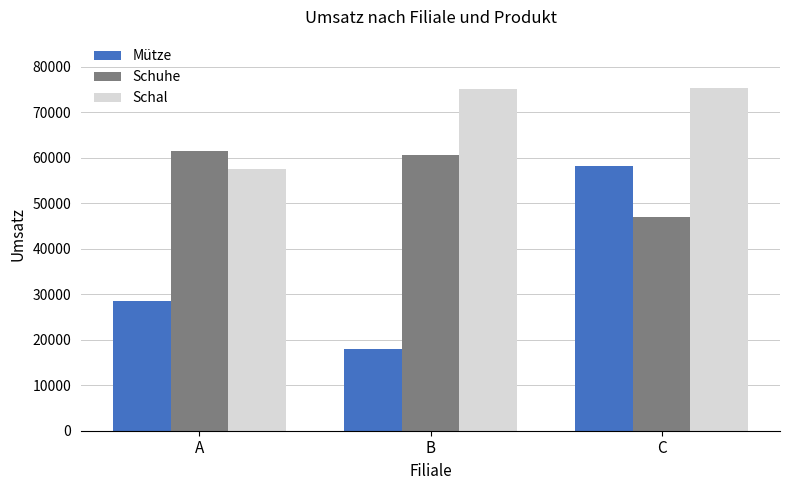

Rank the series by their average value, from lowest to highest.

Mütze, Schuhe, Schal